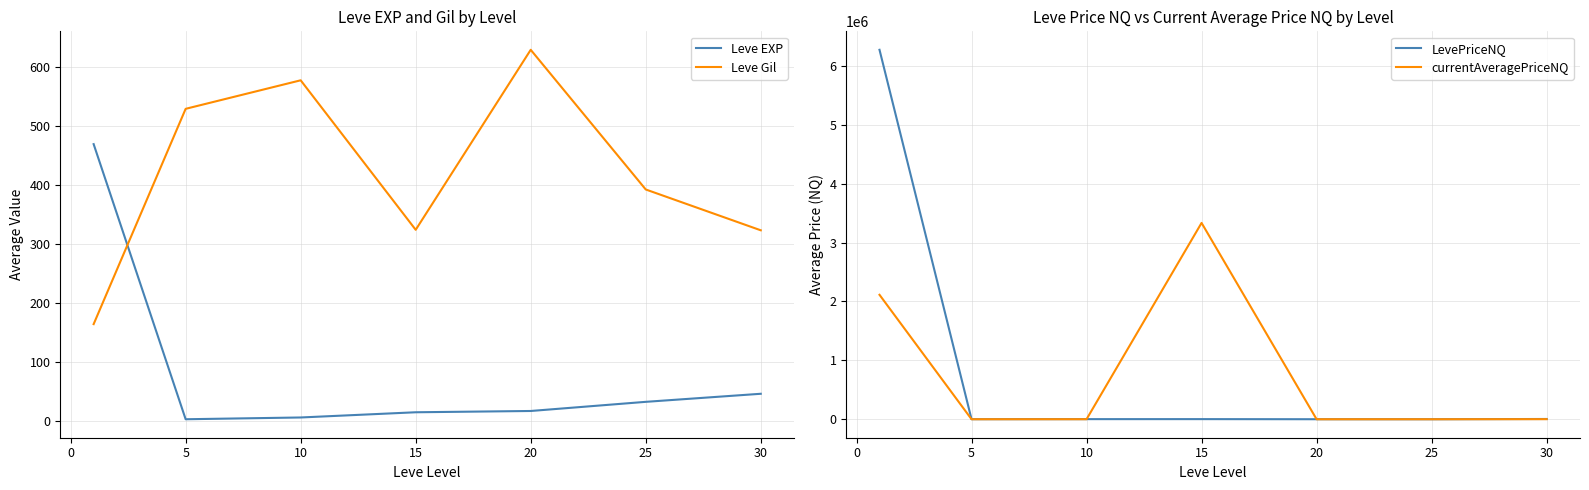

What is the lowest value of the Leve Gil series?

163.5